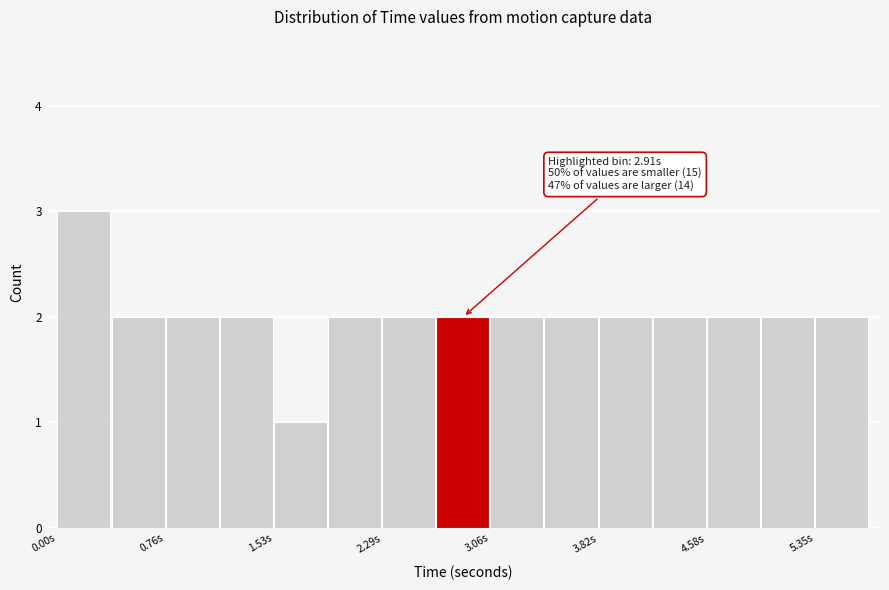

Read against the x-axis, roughly where is the centre of the tallest bar?

0.2